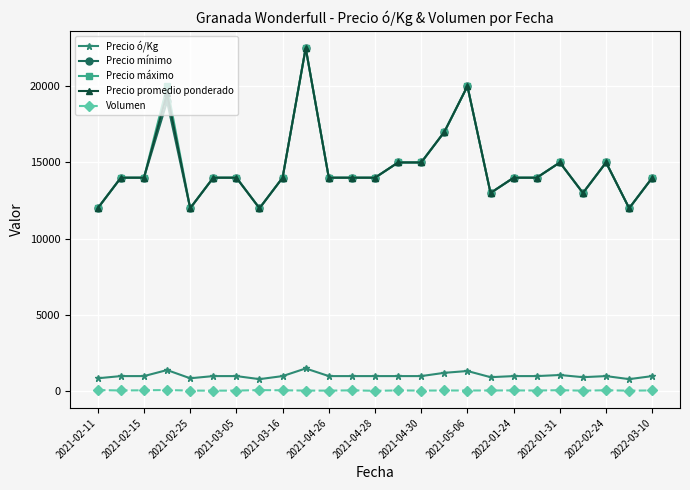

True or false: Precio ó/Kg has more than 1 interior local peaks.

True